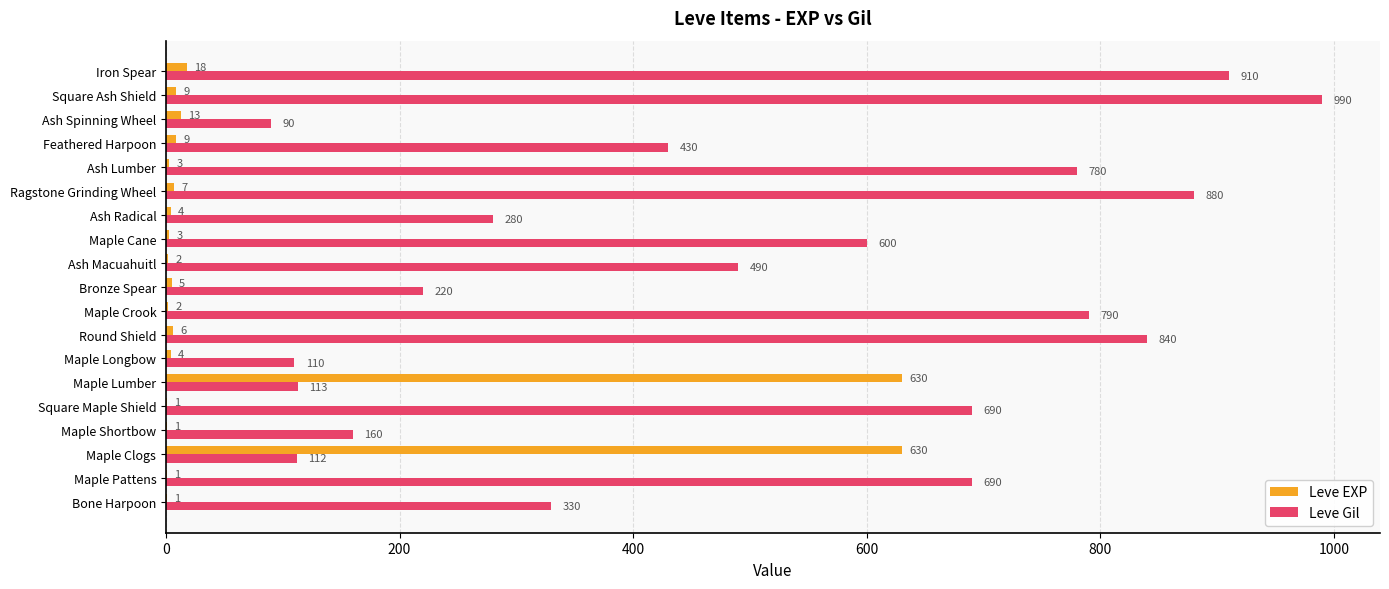

Which series has the largest total across all categories?

Leve Gil